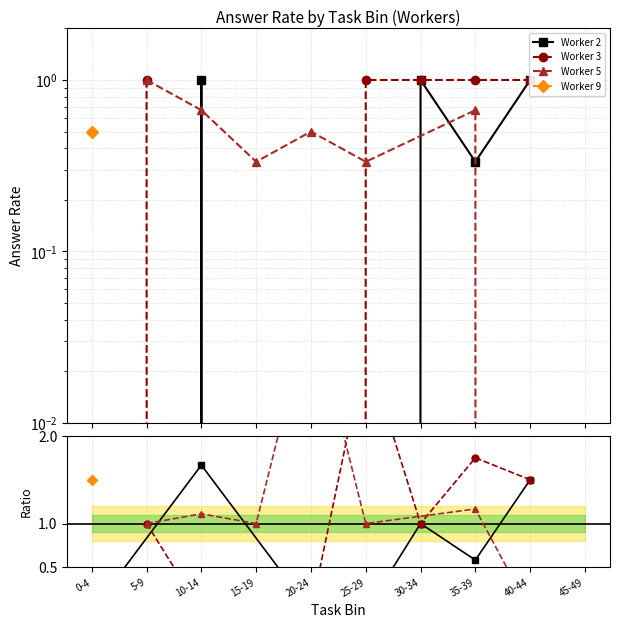

What is the sum of all Worker 3 values?

8.2